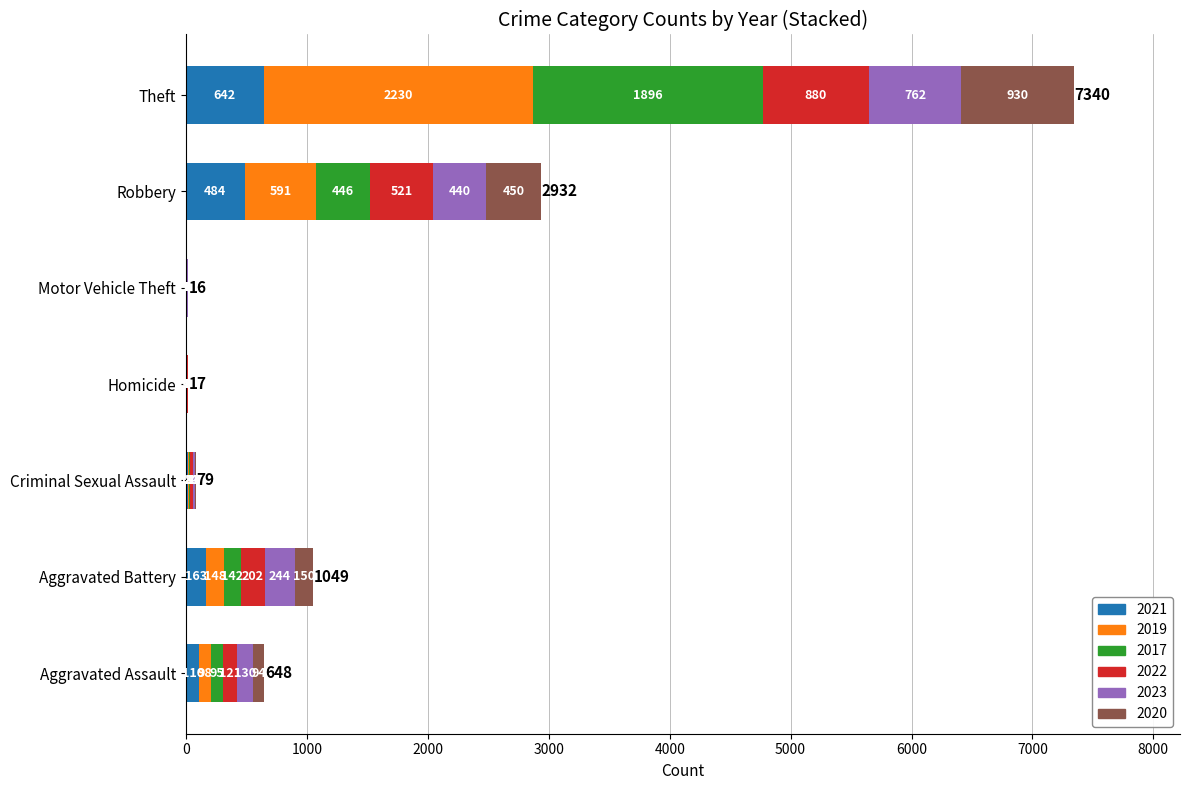

The 2021 series shows 214 at Theft. True or false?

False